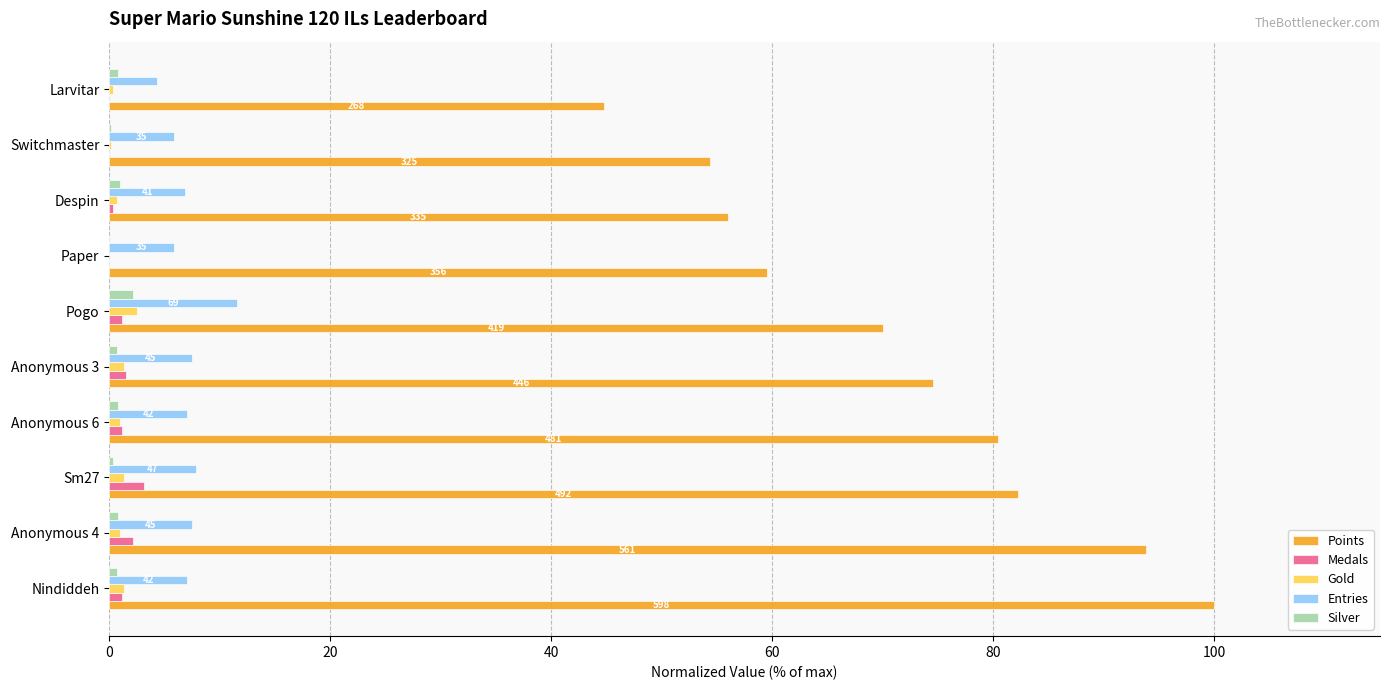

What is the average value of the Silver series?

0.8